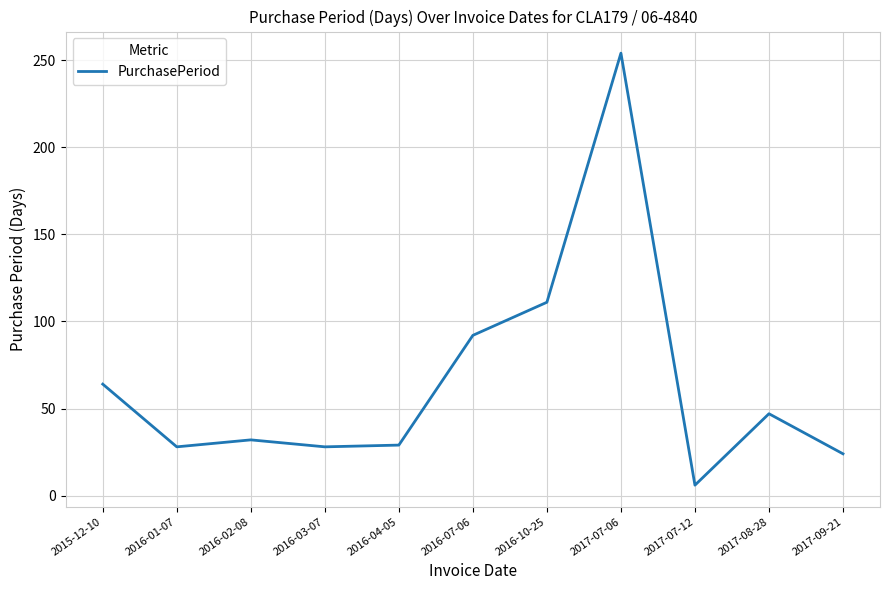

Which has a higher value, 2016-04-05 or 2016-07-06?

2016-07-06